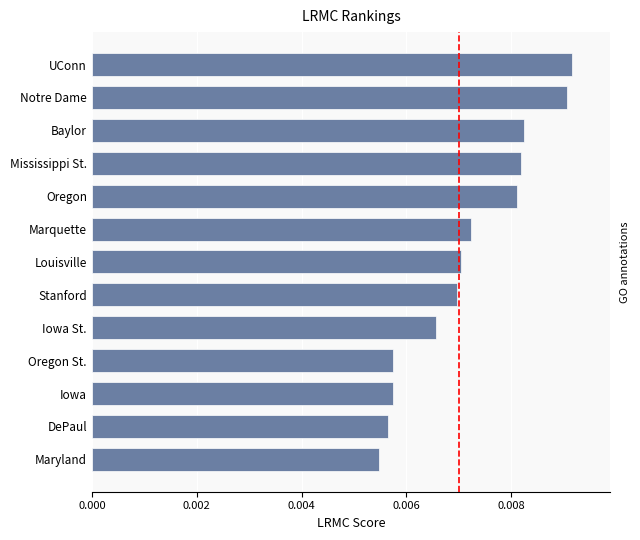

How many values are between 0 and 1?

13